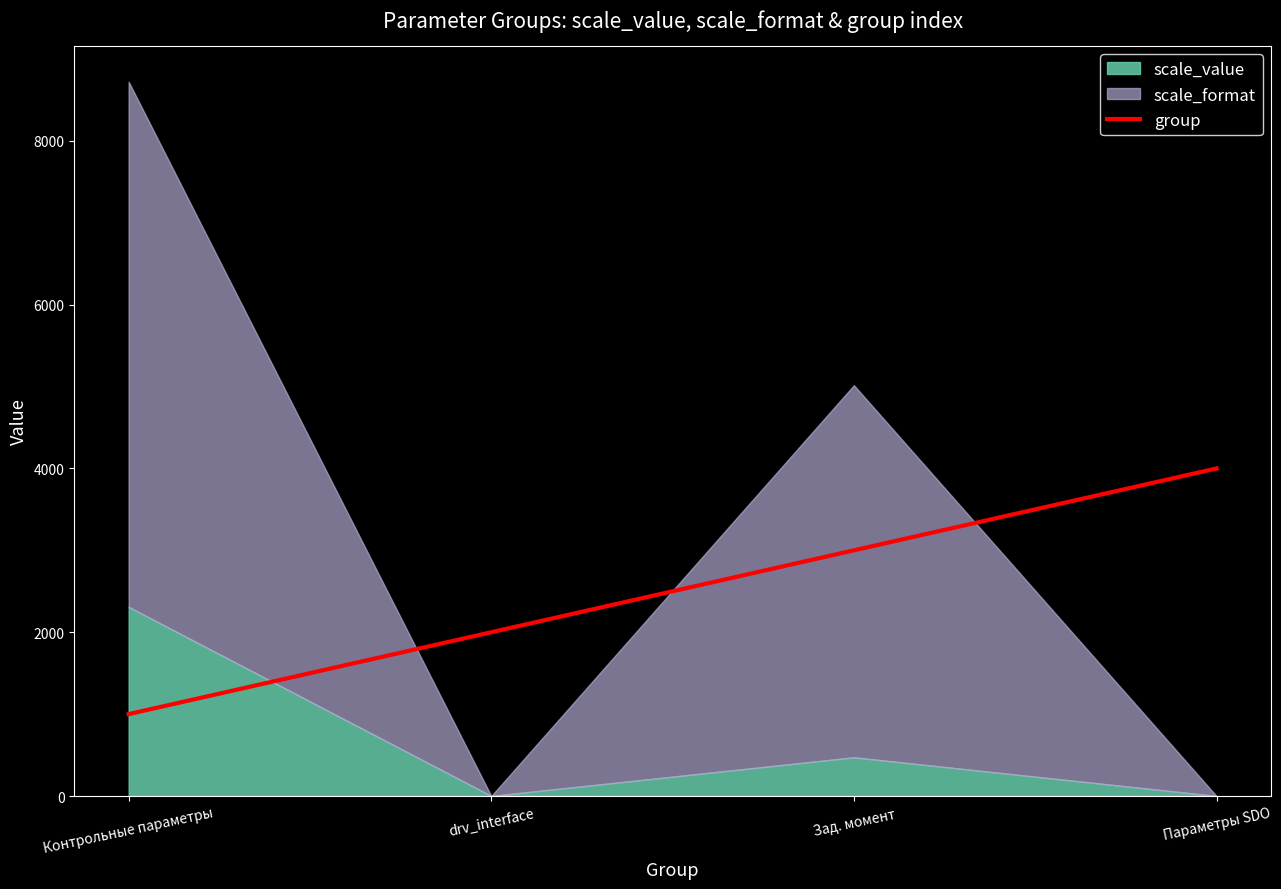

What position from the right is Контрольные параметры?

4